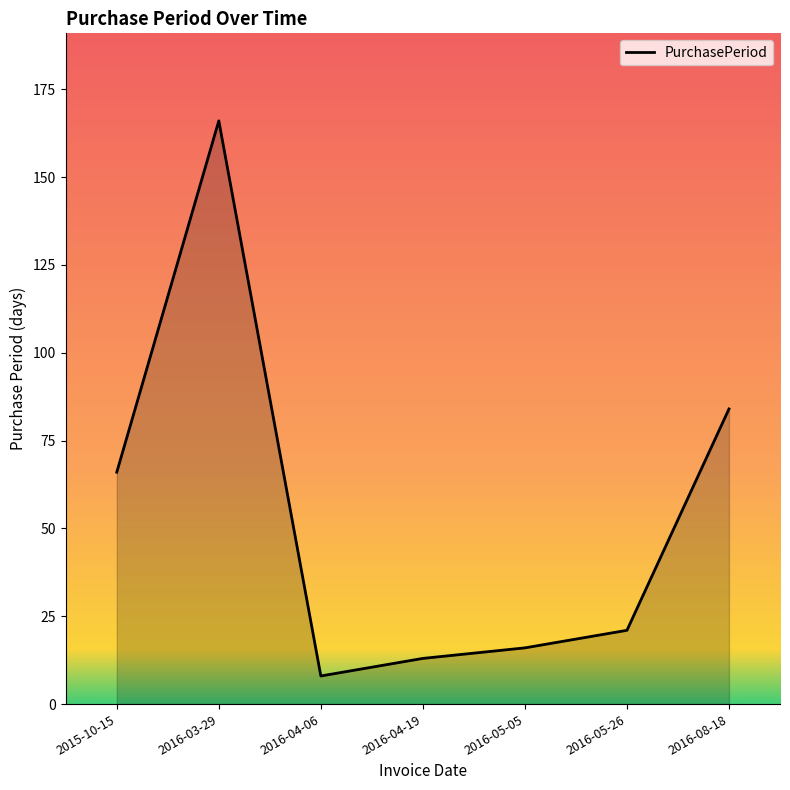

Does the chart display data point markers on the line(s)?

No